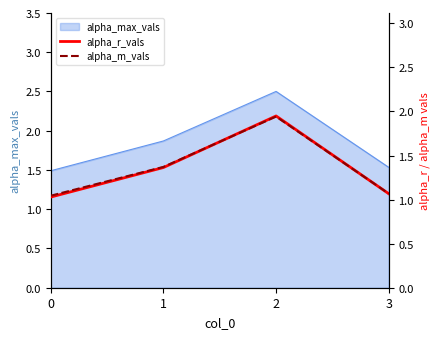

How many intersections are there between alpha_r_vals and alpha_m_vals?

2